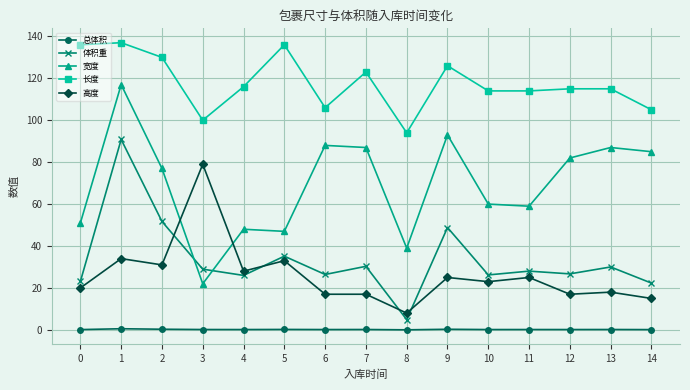

Rank the series at 13 from lowest to highest value.

总体积, 高度, 体积重, 宽度, 长度